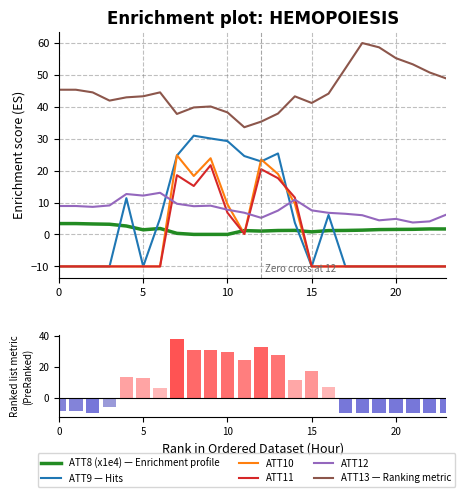

At how many categories does at least one series exceed 22?

24